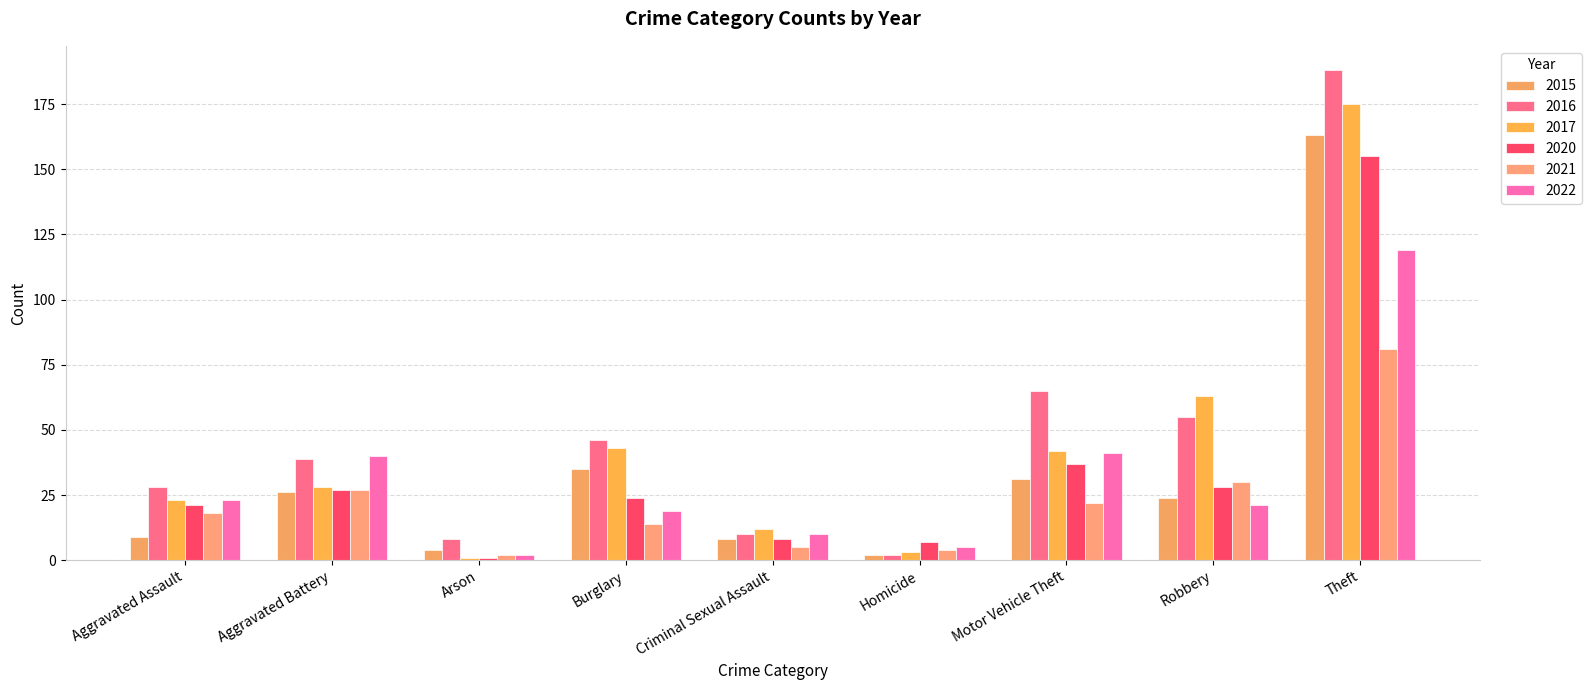

At which label is 2017 closest to 88?

Robbery